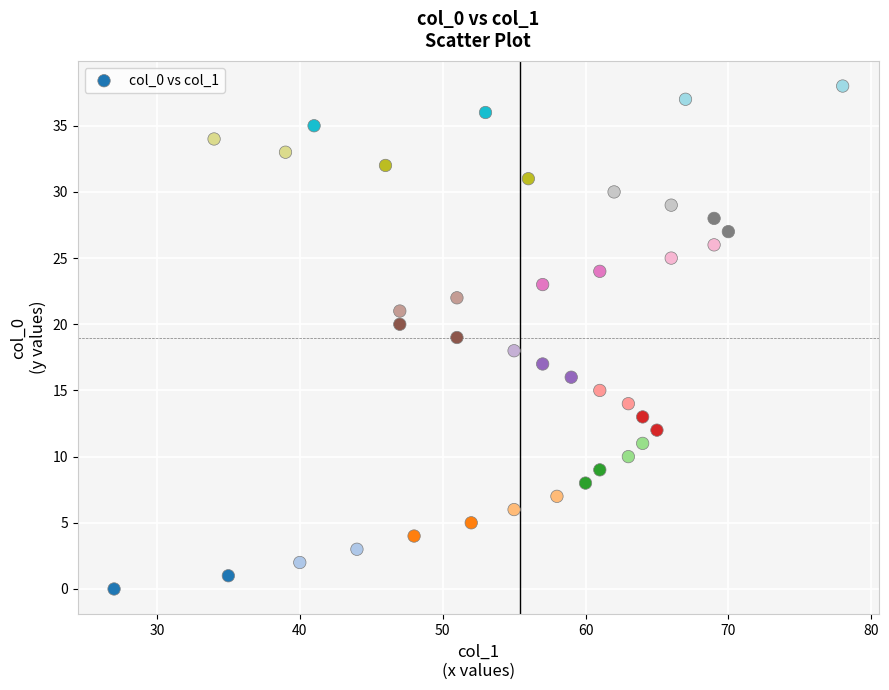

What is the range of X values (max minus min)?

51